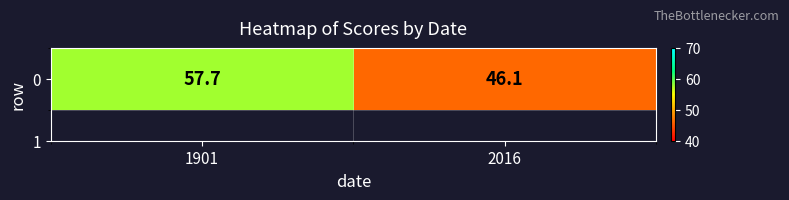

Which has a higher value, 2016 or 1901?

1901